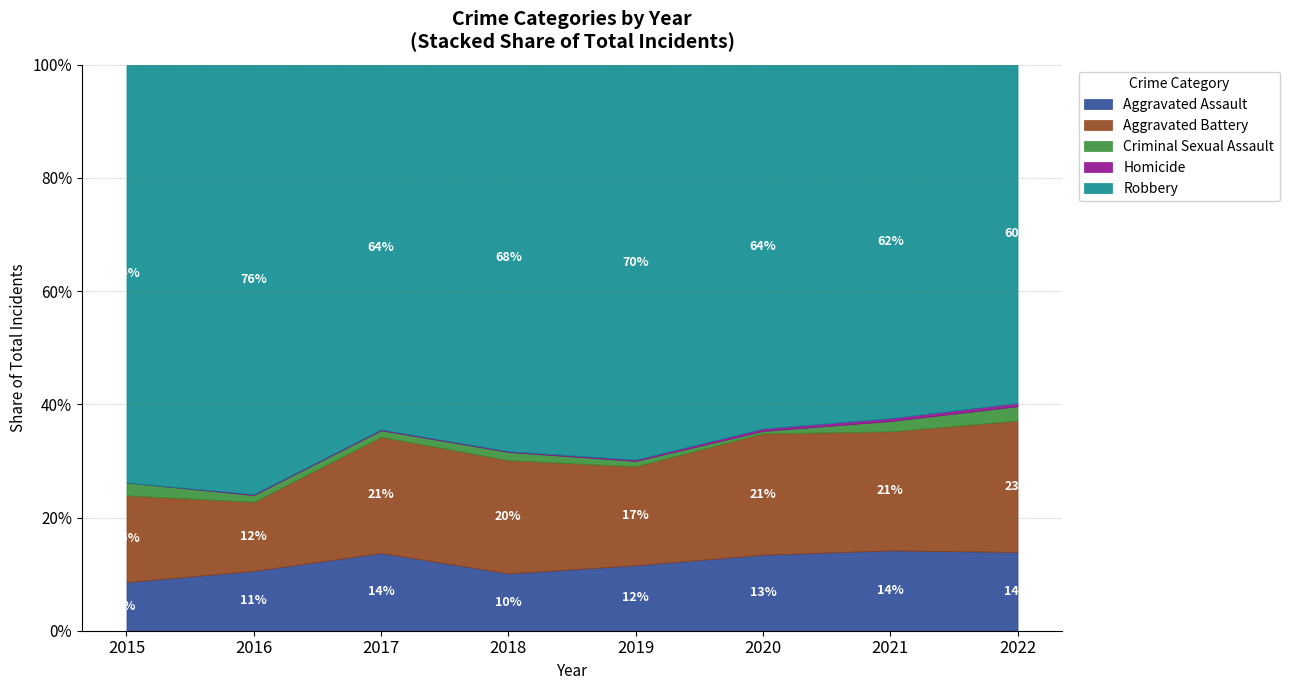

True or false: Aggravated Assault has a value of 3.8 at 2018.

False